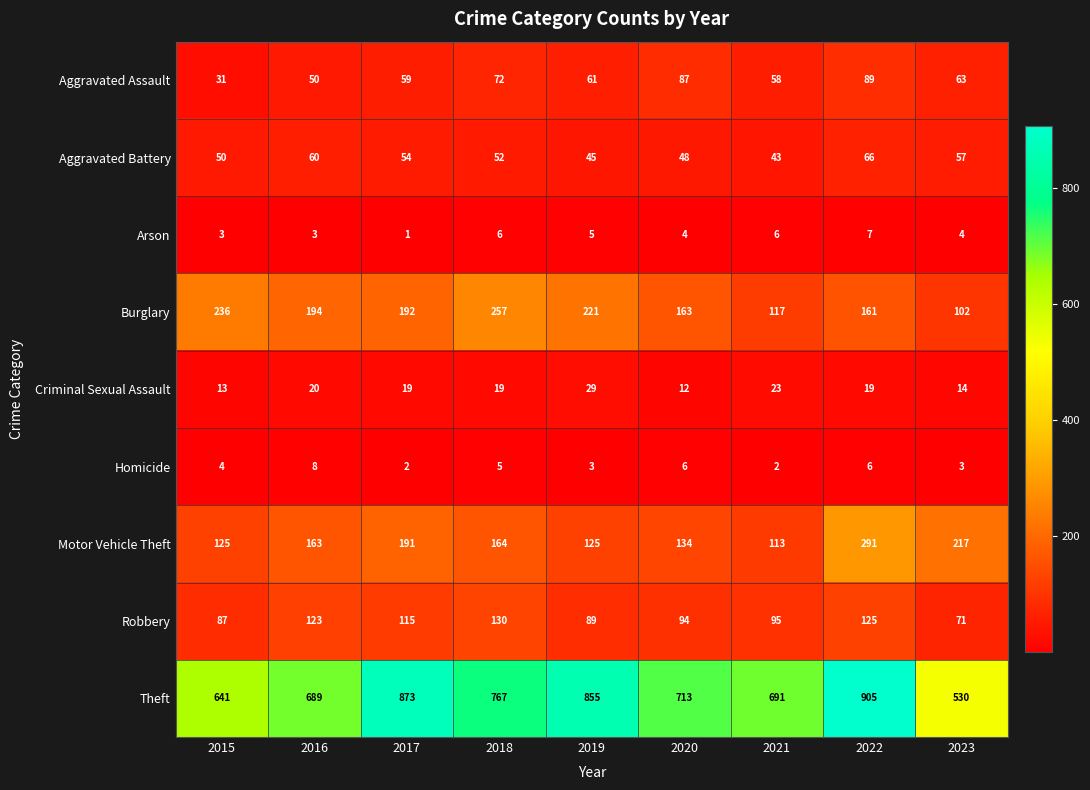

Count the number of data series in this chart.

9